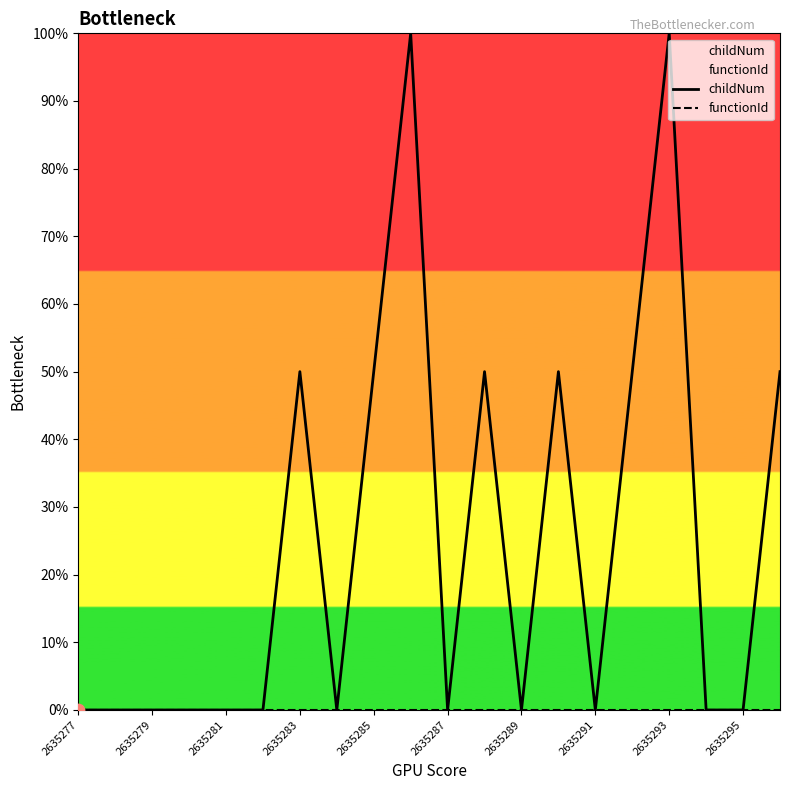

Is the value of functionId at 2635287 greater than the value of childNum at 2635277?

No